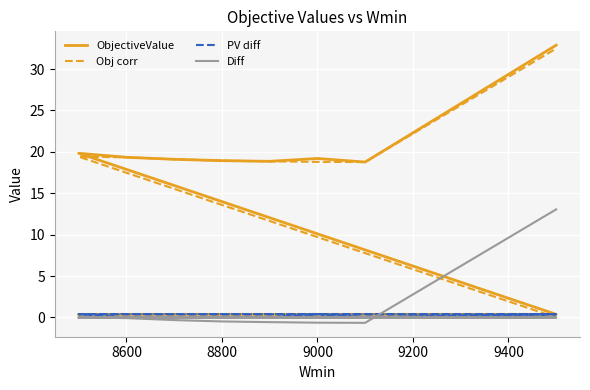

Which series changed the most between 9000 and 9600?

ObjectiveValue